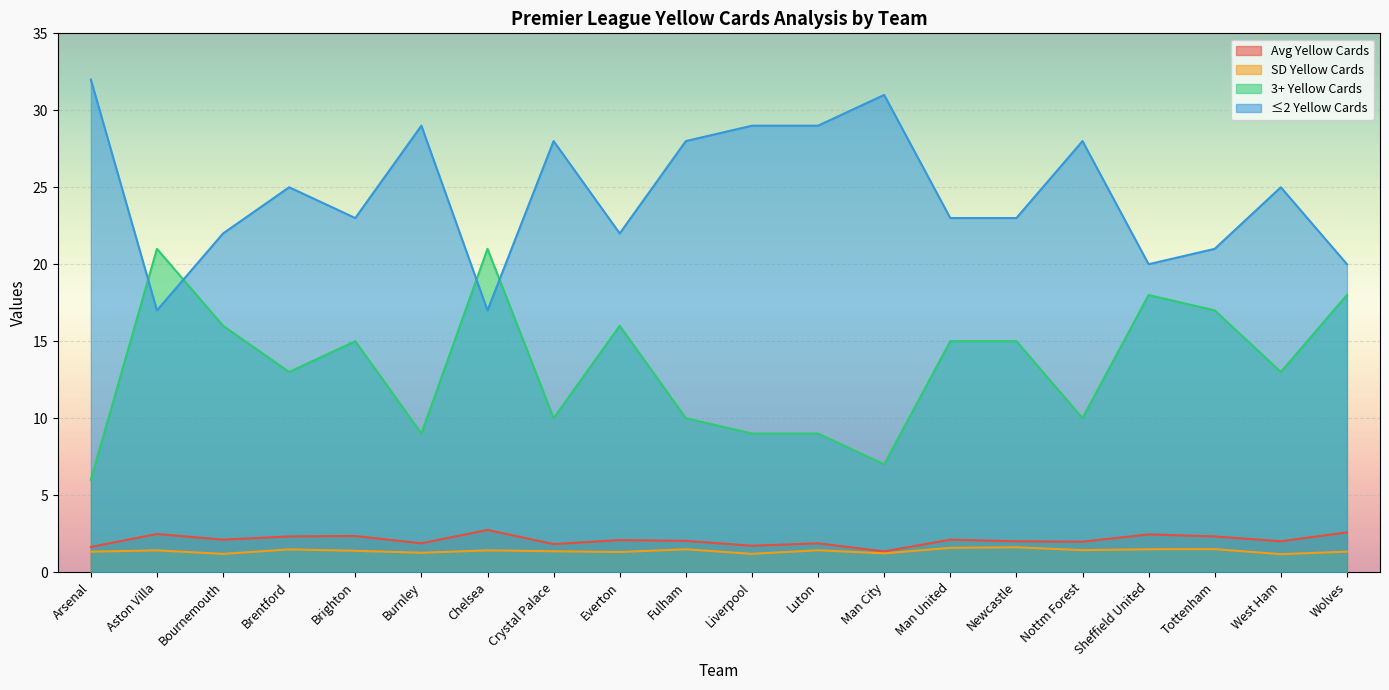

Rank the series by their maximum value, from lowest to highest.

SD Yellow Cards, Avg Yellow Cards, 3+ Yellow Cards, ≤2 Yellow Cards